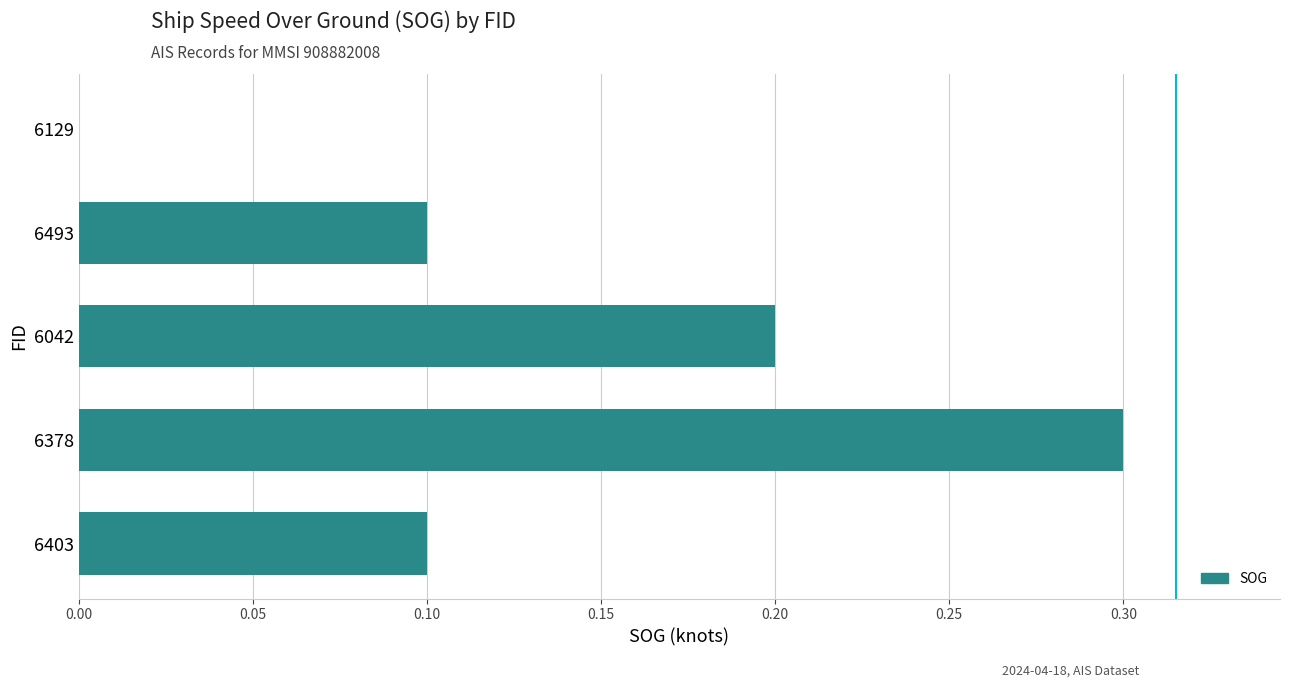

Is it true that the value at 6403 is 0.1?

True